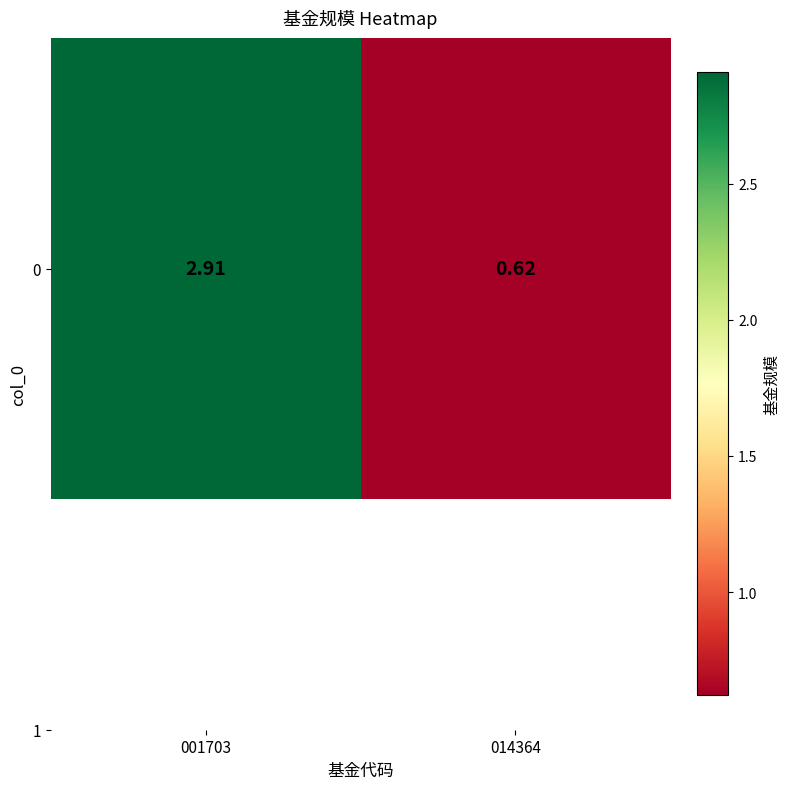

Read the value at 001703.

2.9